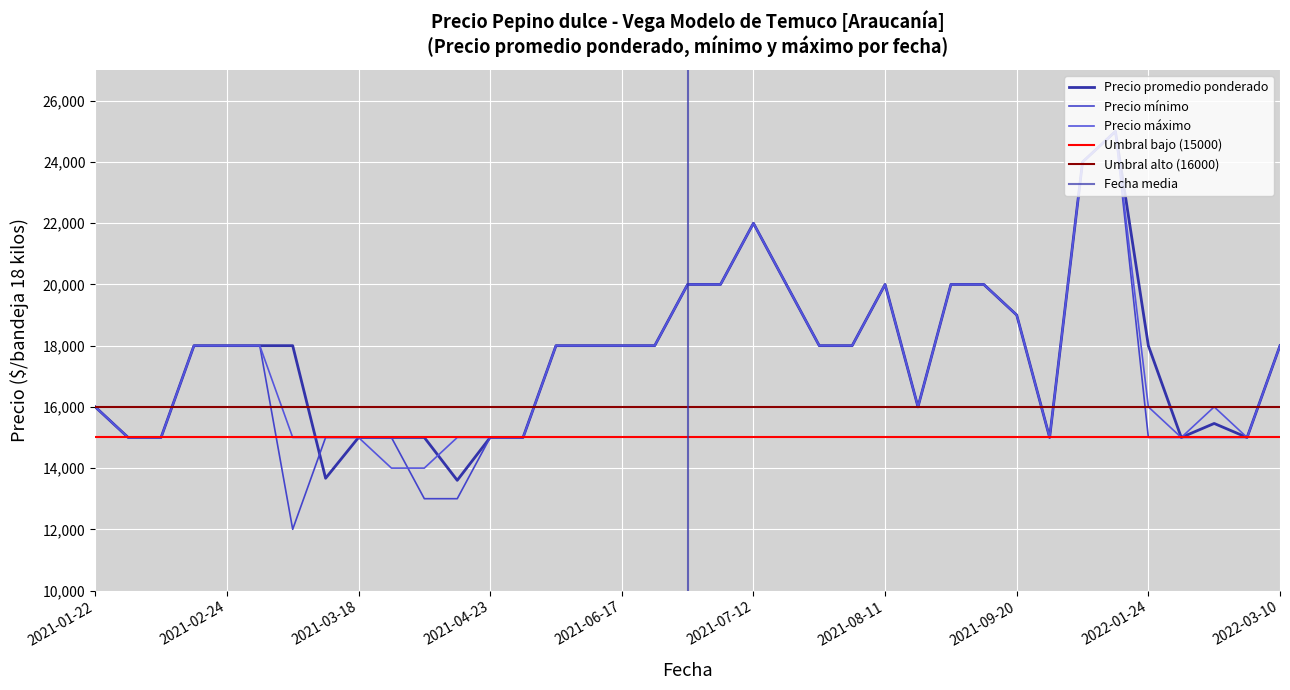

Between 2021-09-09 and 2022-02-24, which series saw the biggest shift?

Precio promedio ponderado